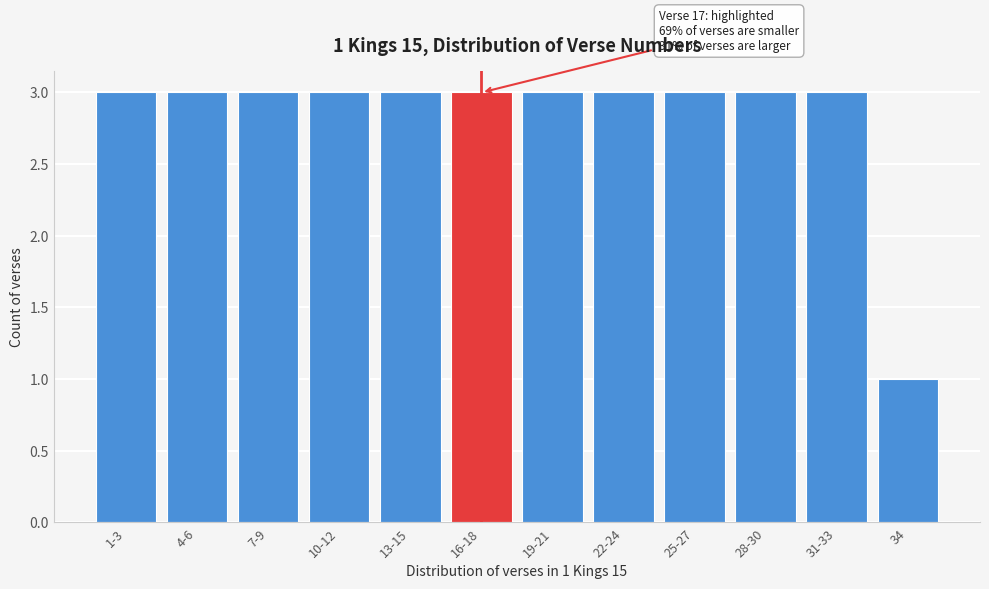

Reading left to right, list all the values displayed in this chart.

1-3=3	4-6=3	7-9=3	10-12=3	13-15=3	16-18=3	19-21=3	22-24=3	25-27=3	28-30=3	31-33=3	34=1